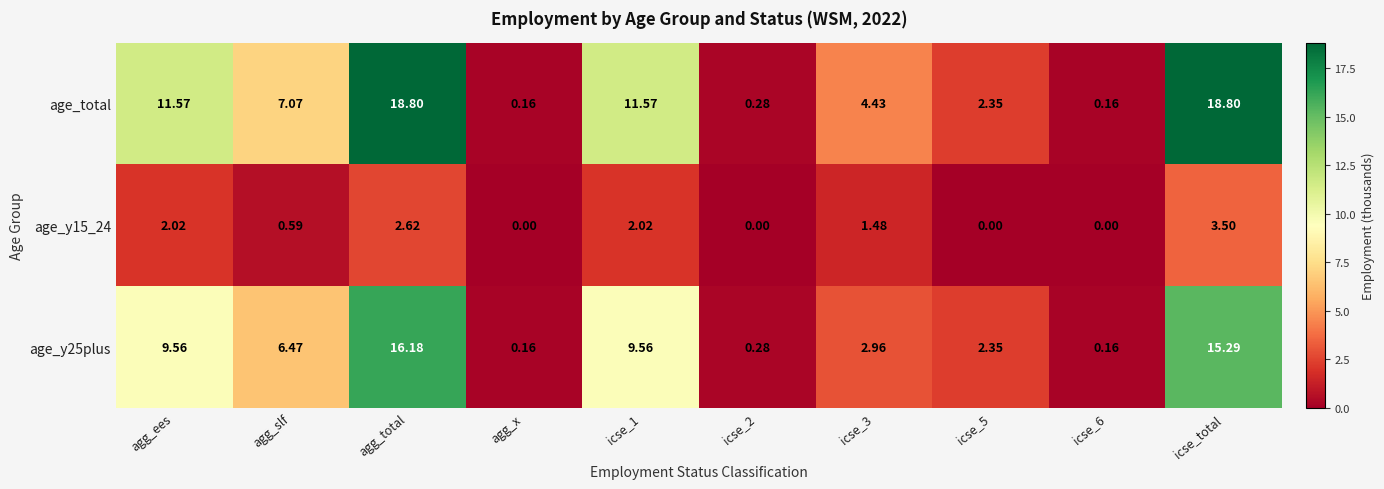

Rank the series by their average value, from highest to lowest.

age_total, age_y25plus, age_y15_24